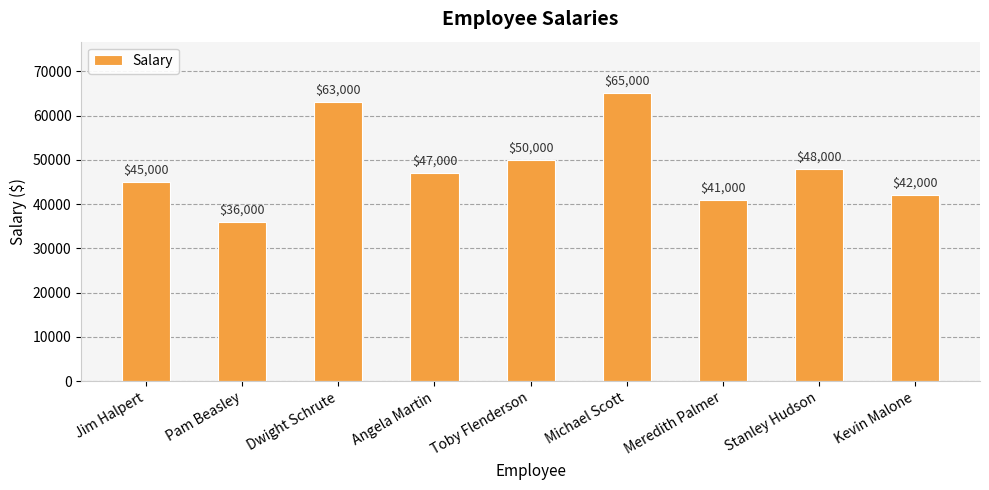

What is the change in value from Jim Halpert to Kevin Malone?

-3000